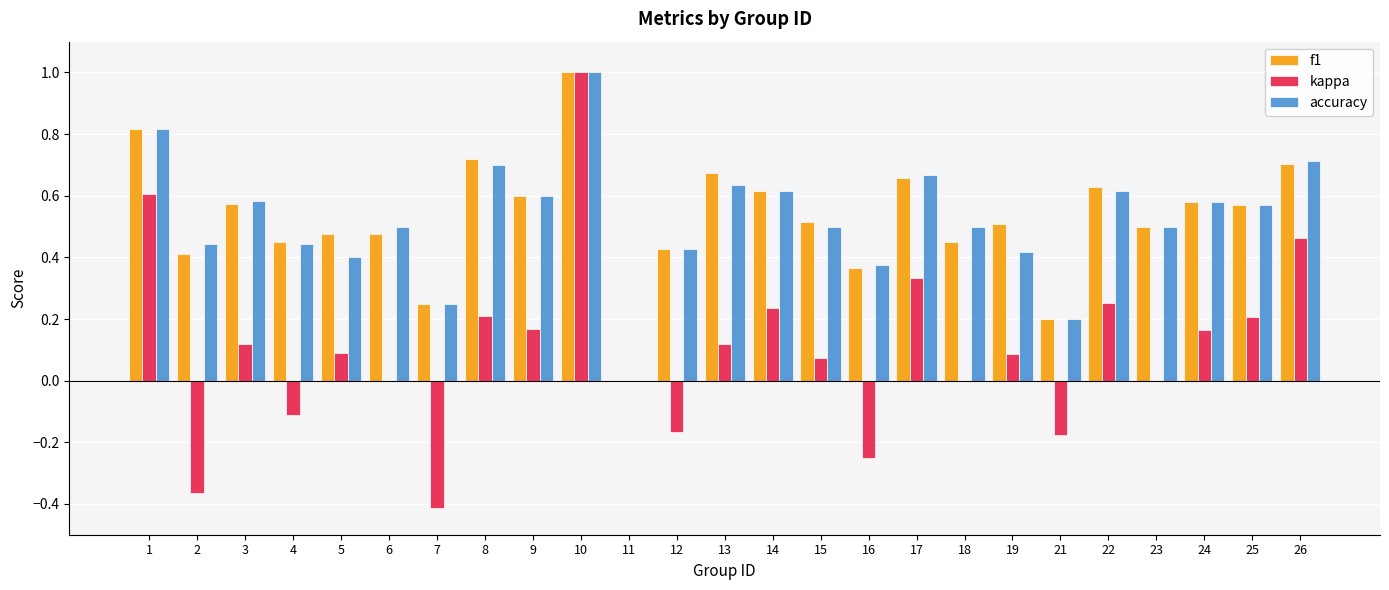

Between 8 and 18, which series saw the biggest shift?

f1